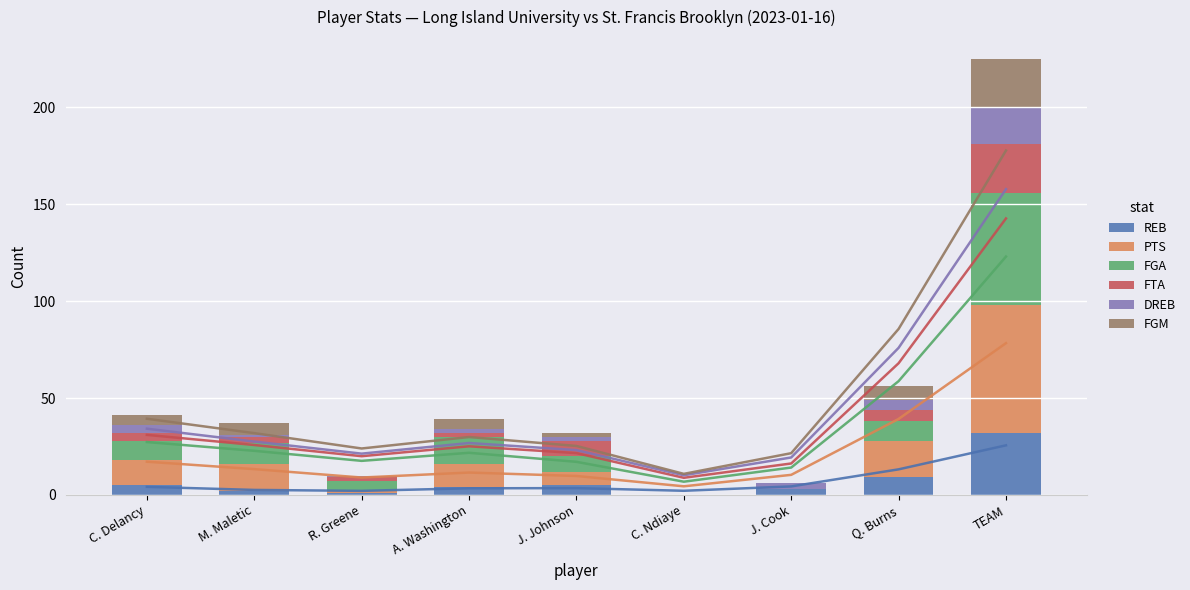

How many bars are there in total?

54